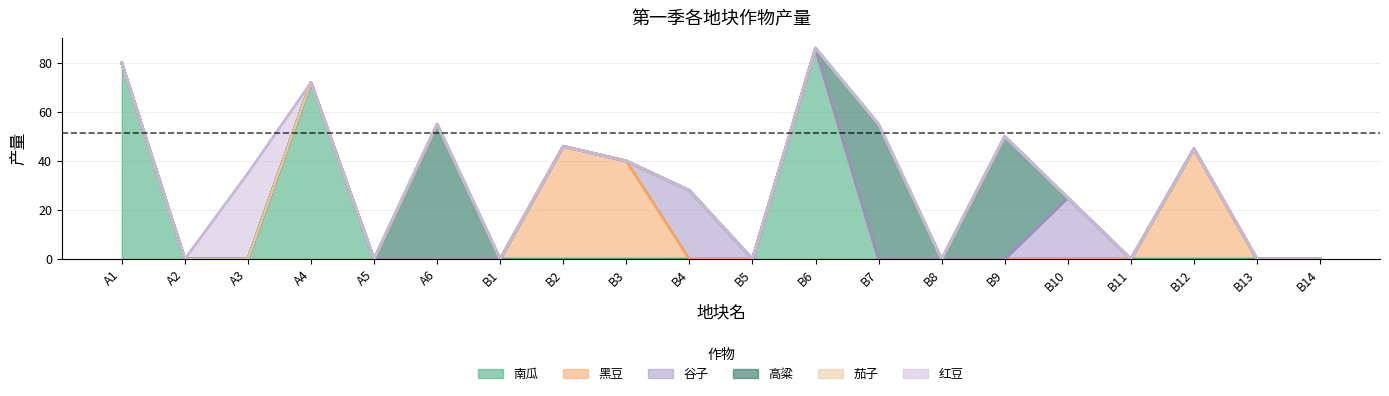

How many values in the 谷子 series exceed 0?

2